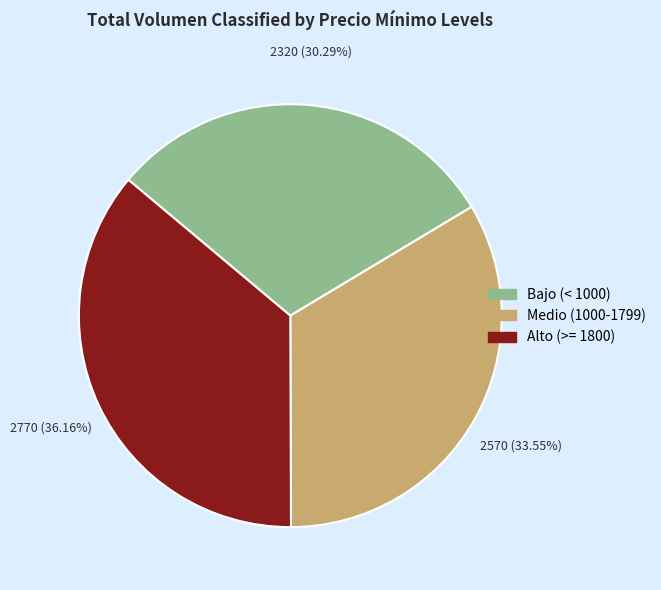

Is there a majority slice in this chart?

No